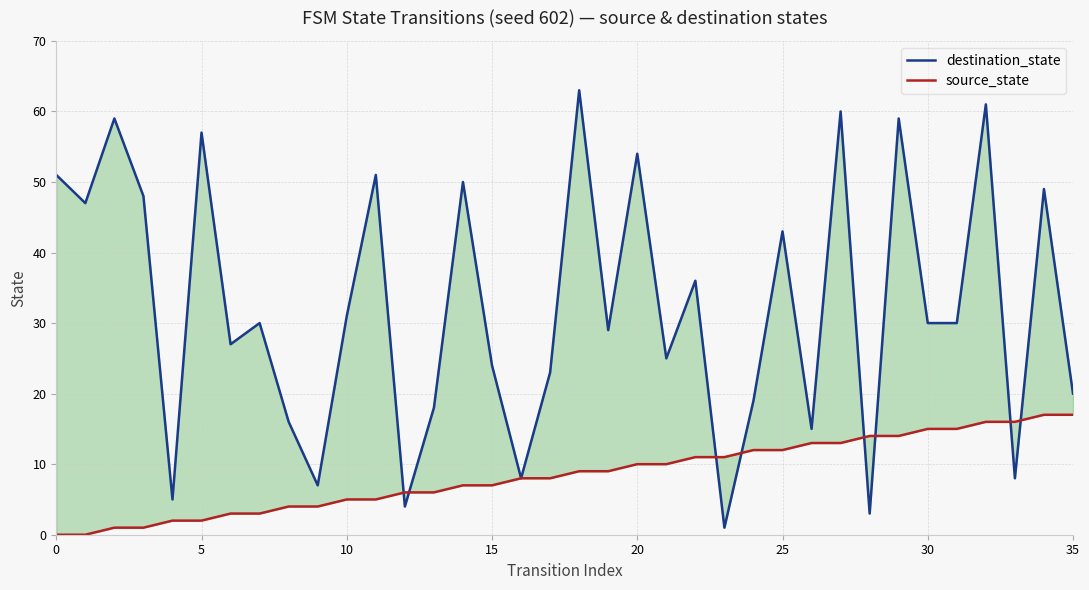

True or false: source_state has more than 2 interior local peaks.

False